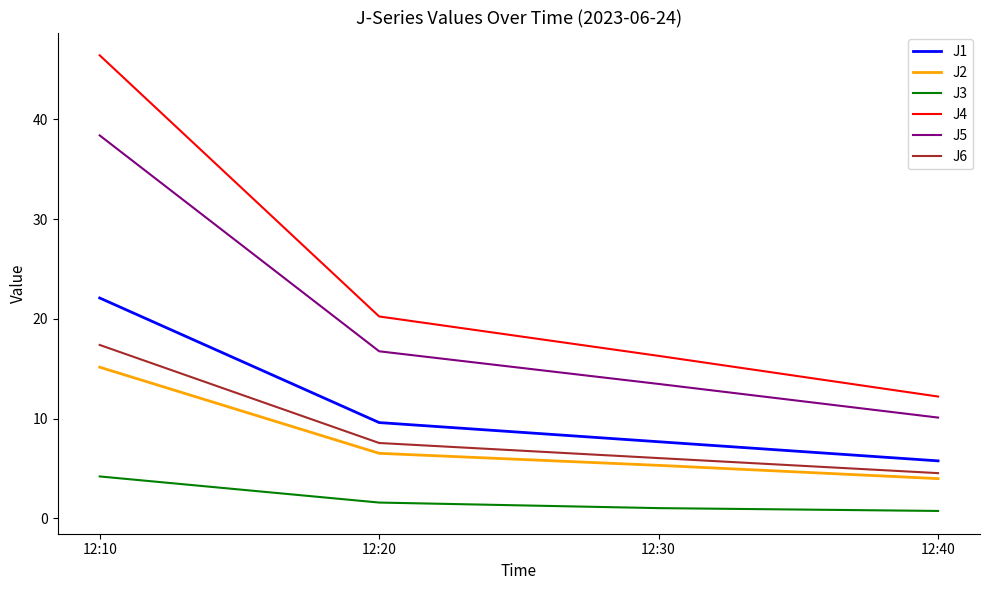

What is the average value of the J3 series?

1.9